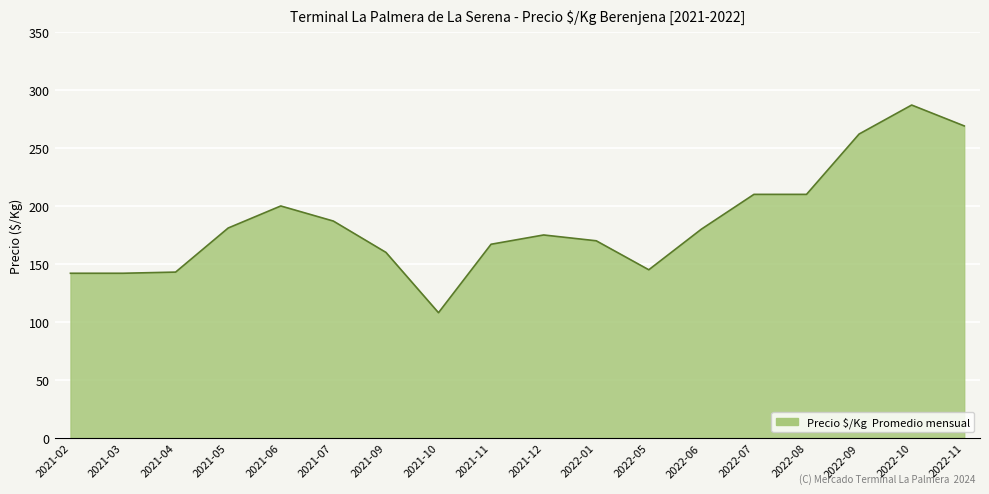

The value at 2021-03 is 248. True or false?

False